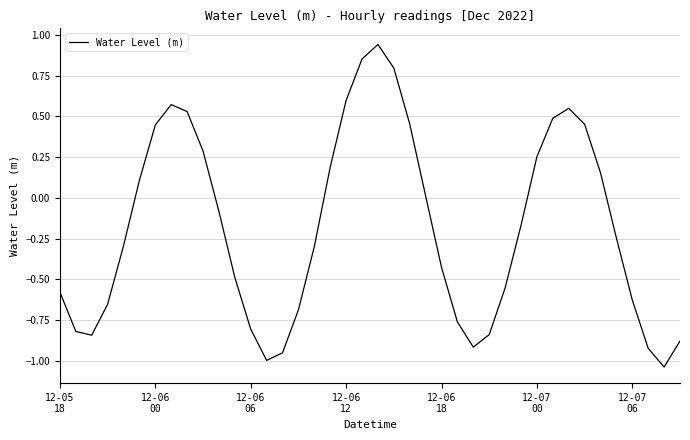

What is the difference between the maximum and minimum values?

2.0